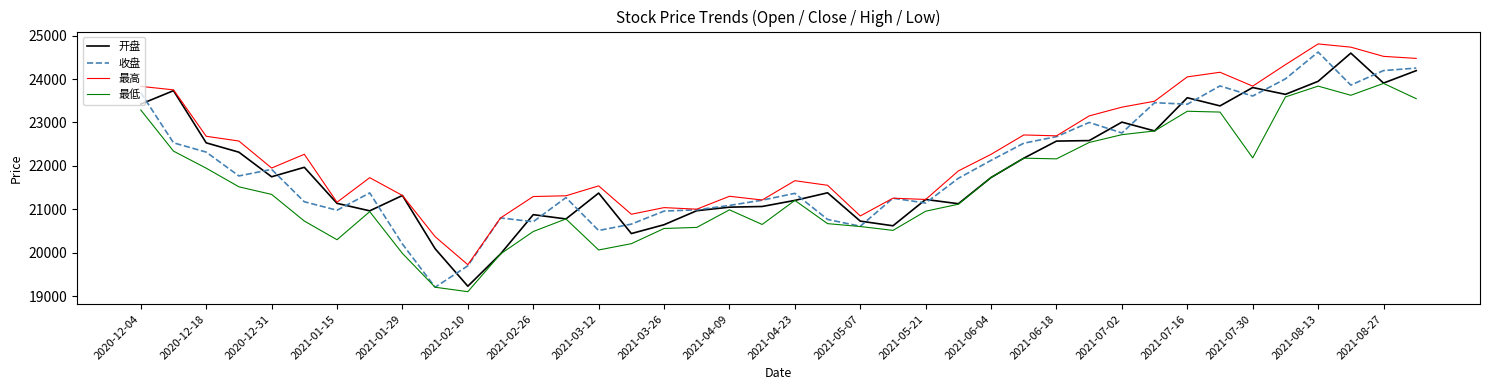

Which series has the largest total across all categories?

最高